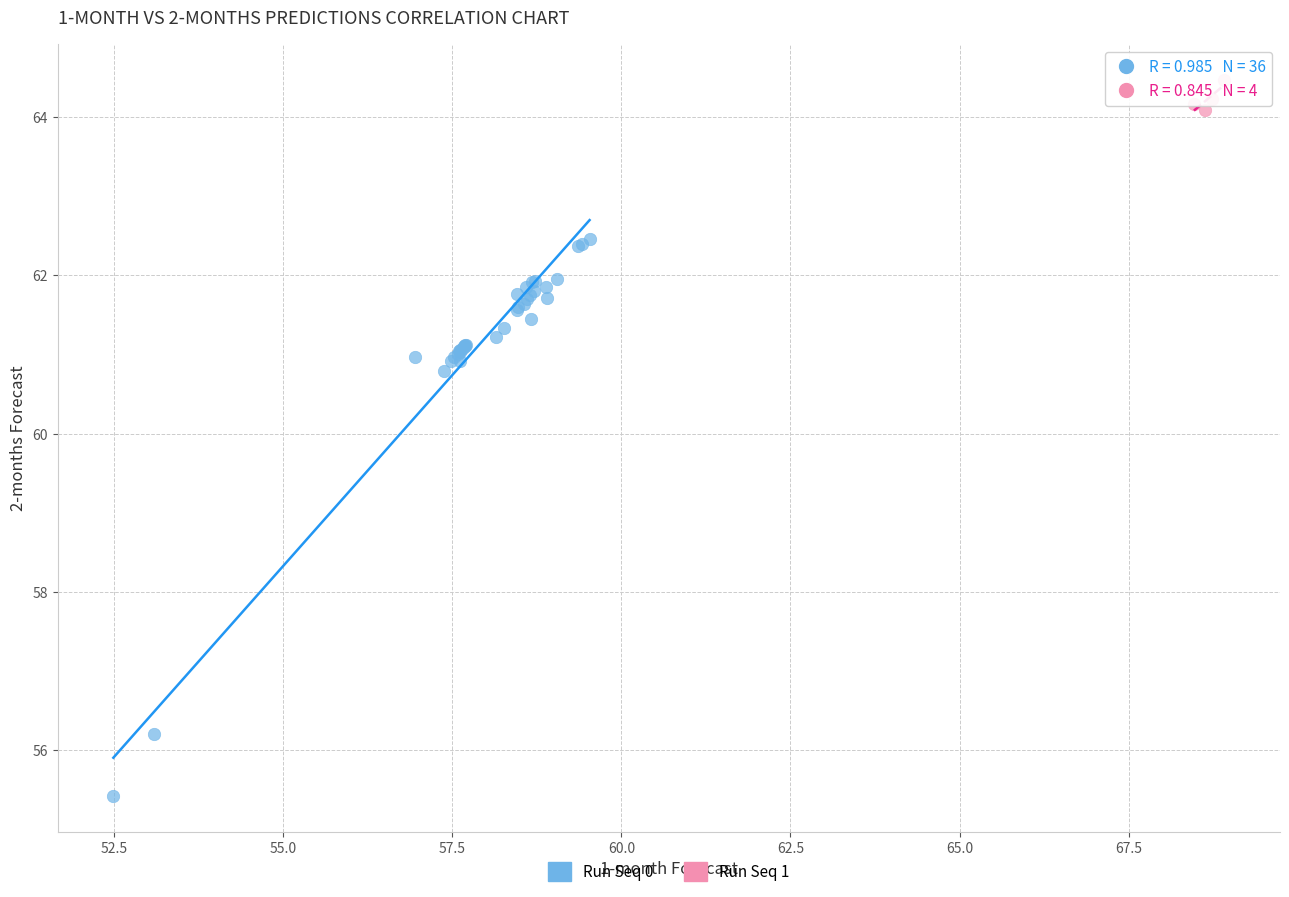

Which series has the largest Y range (max minus min)?

Run Seq 0